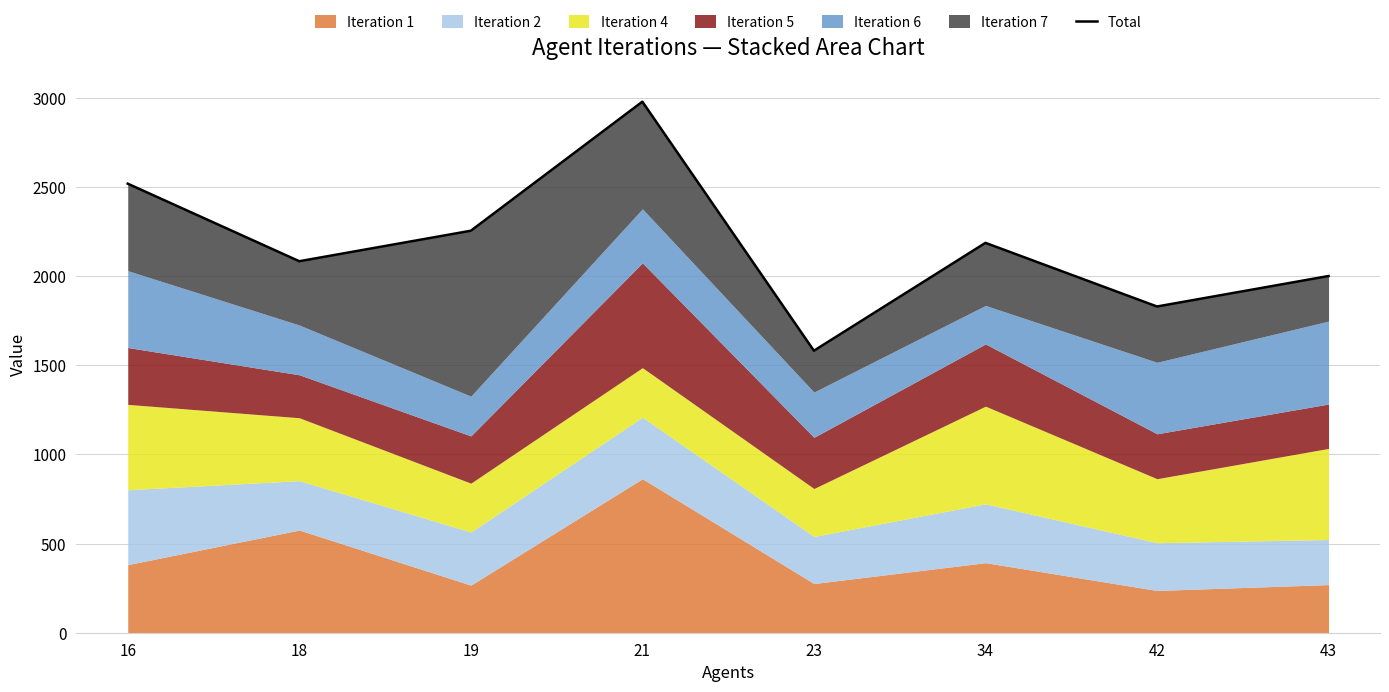

What is the difference between the maximum and second lowest values?

1149